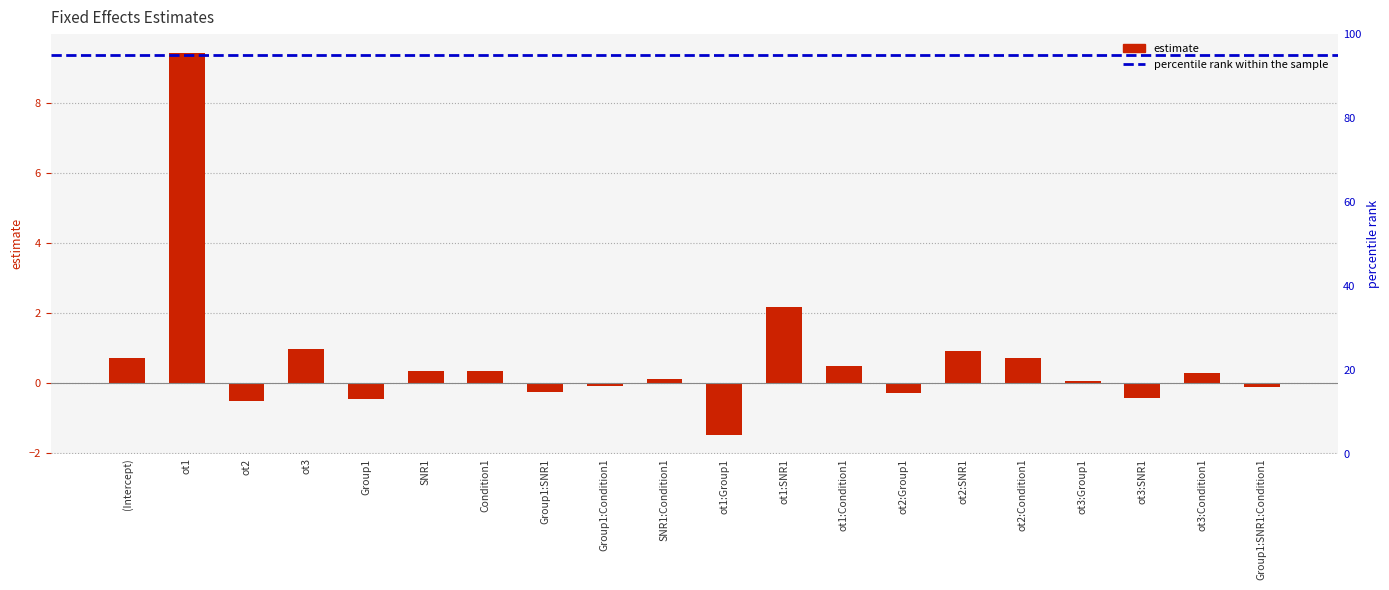

Where is the data nearest to the value 3?

ot1:SNR1